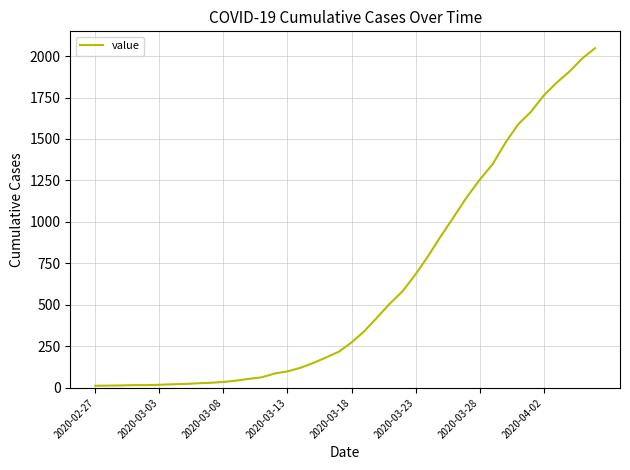

What is the difference between the maximum and minimum values?

2034